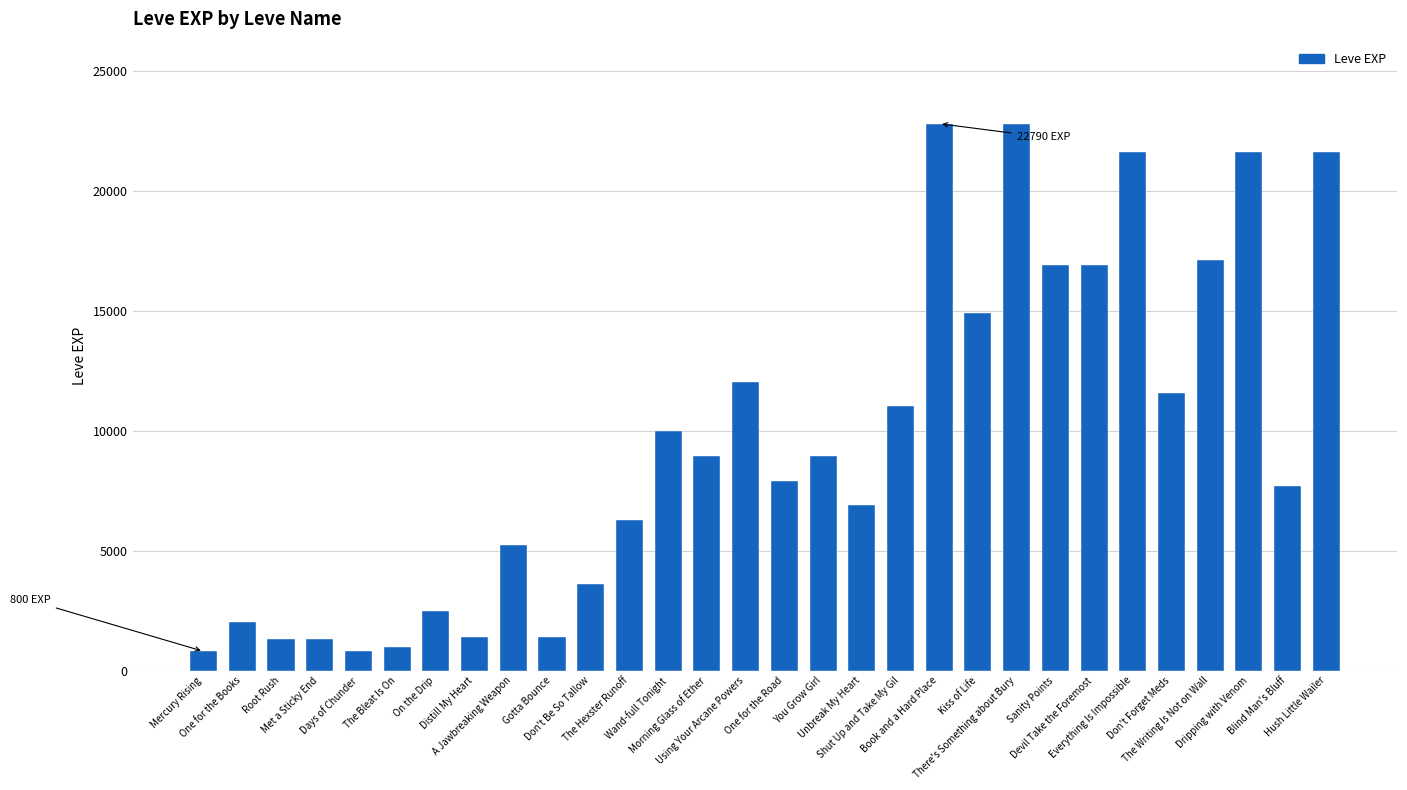

What is the ratio of the value at Everything Is Impossible to the value at Sanity Points?

1.3